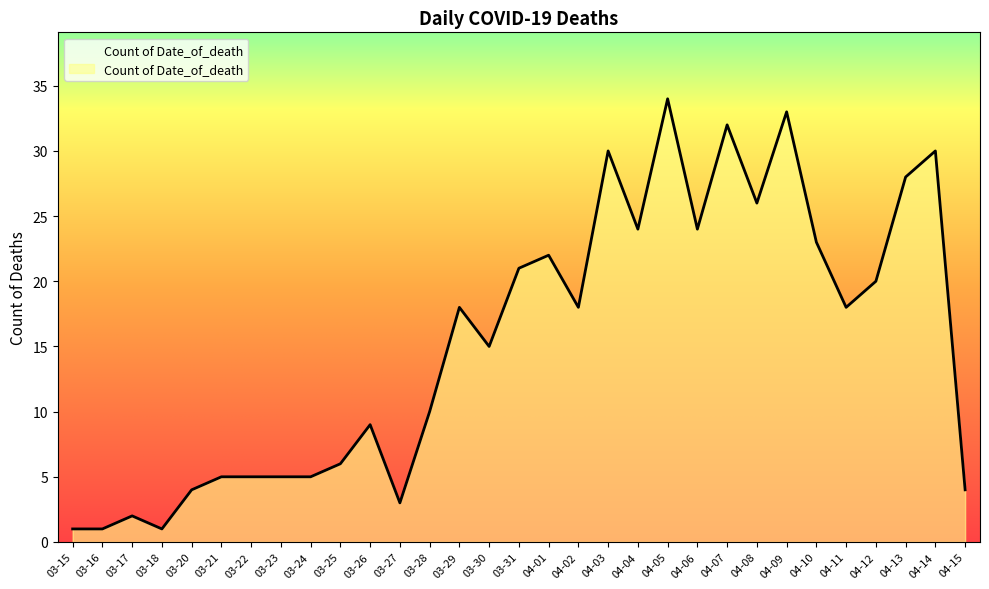

Reading left to right, transcribe all the data shown in this chart.

1	1	2	1	4	5	5	5	5	6	9	3	10	18	15	21	22	18	30	24	34	24	32	26	33	23	18	20	28	30	4